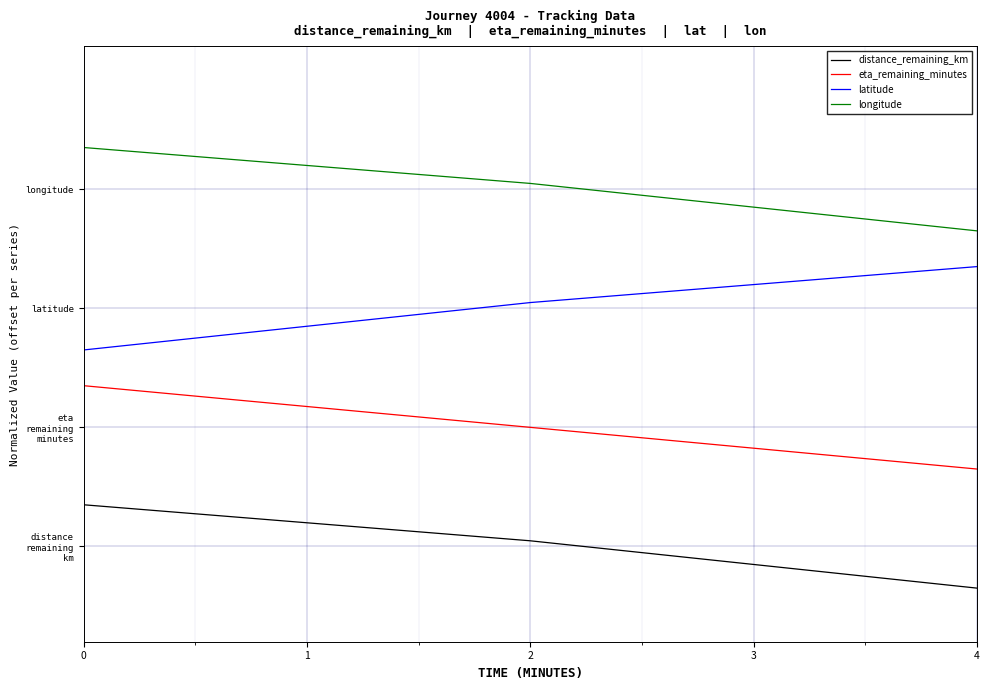

What is the greatest value displayed?

1.7